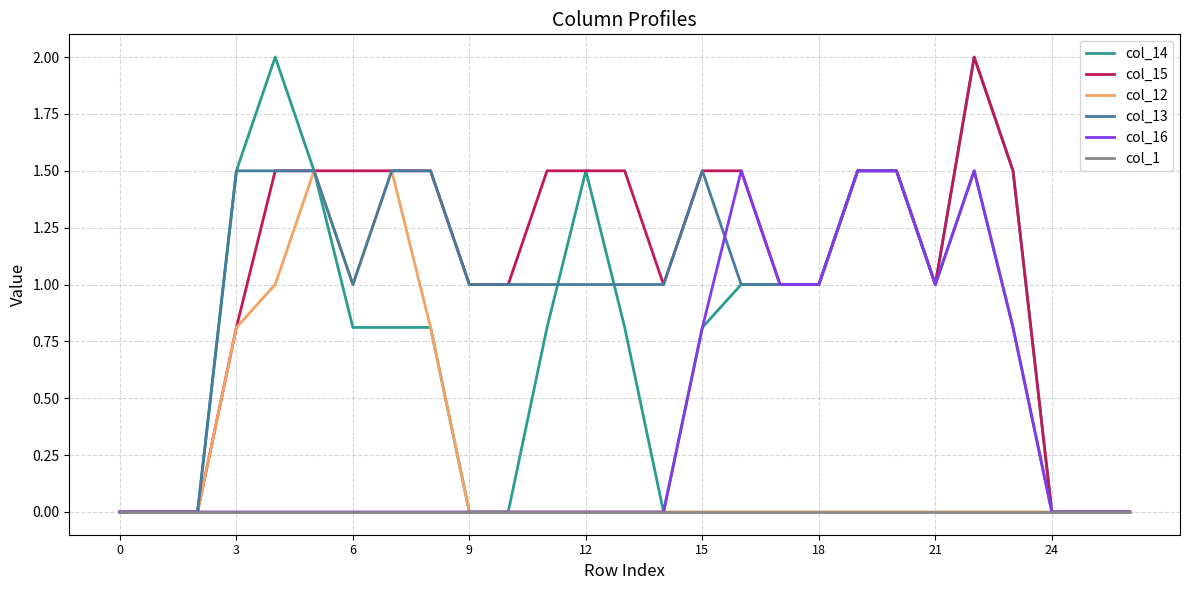

Which series has the largest total across all categories?

col_15